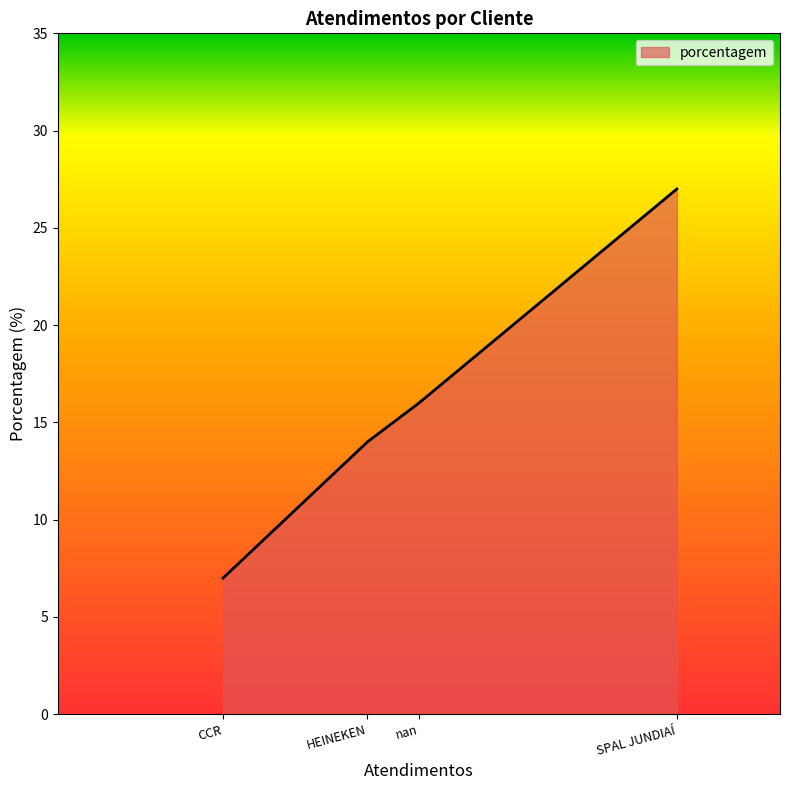

Is it true that the value at SPAL JUNDIAÍ is 27?

True